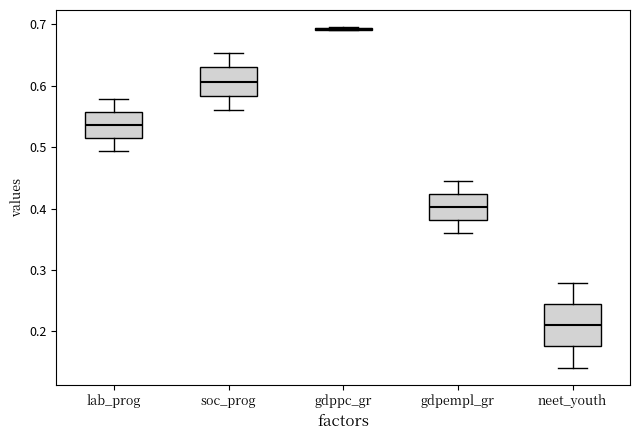

Where is the lower edge of the box for soc_prog on the y-axis? The values are not printed on the chart, so give them approximately, as read against the axis.

0.58